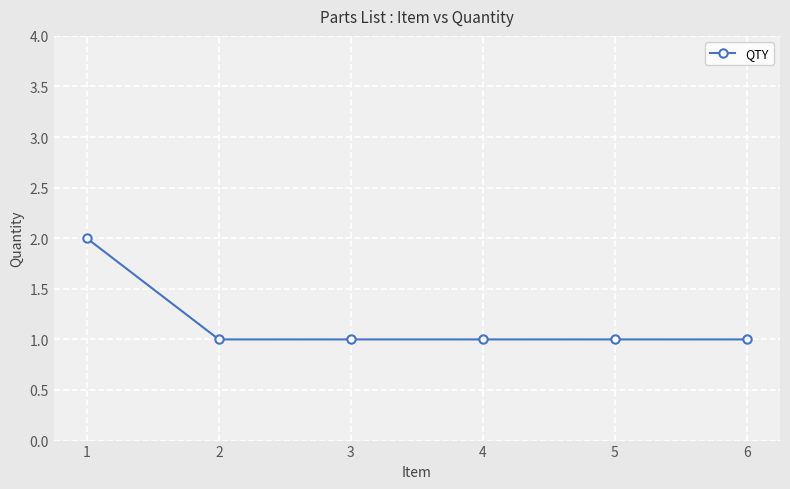

What is the average value?

1